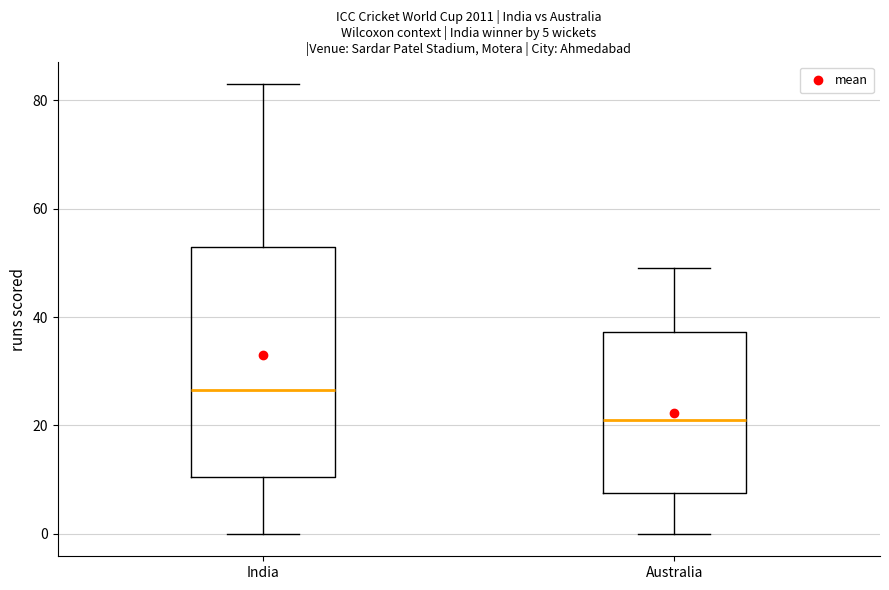

Comparing the boxes themselves (not the whiskers), which one is the tallest?

India